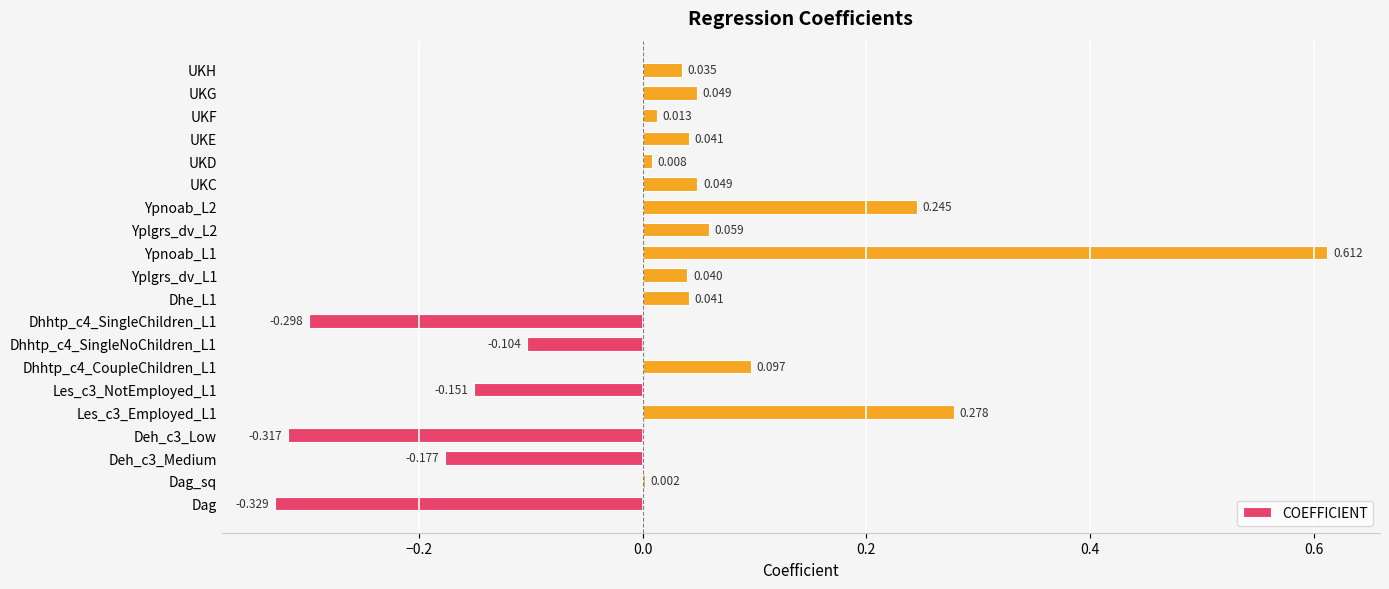

Count the number of categories in the chart.

20